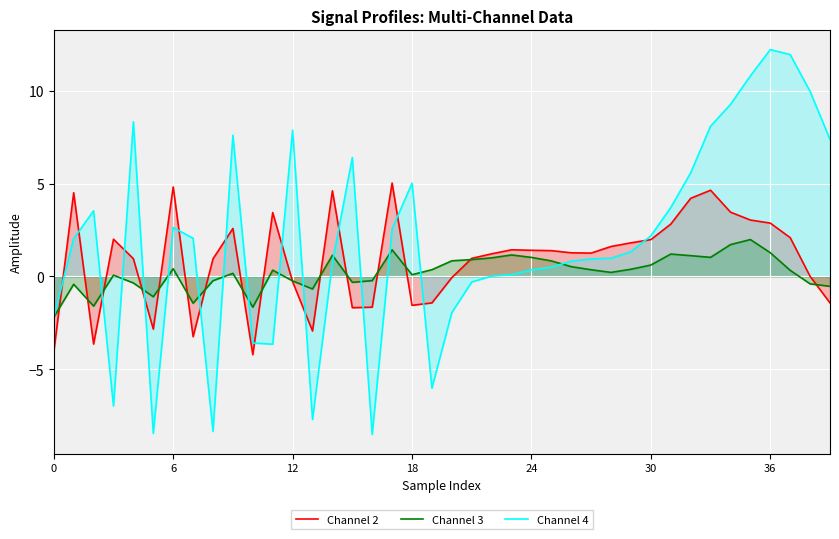

What is the difference between the highest and lowest values at 39?

8.8